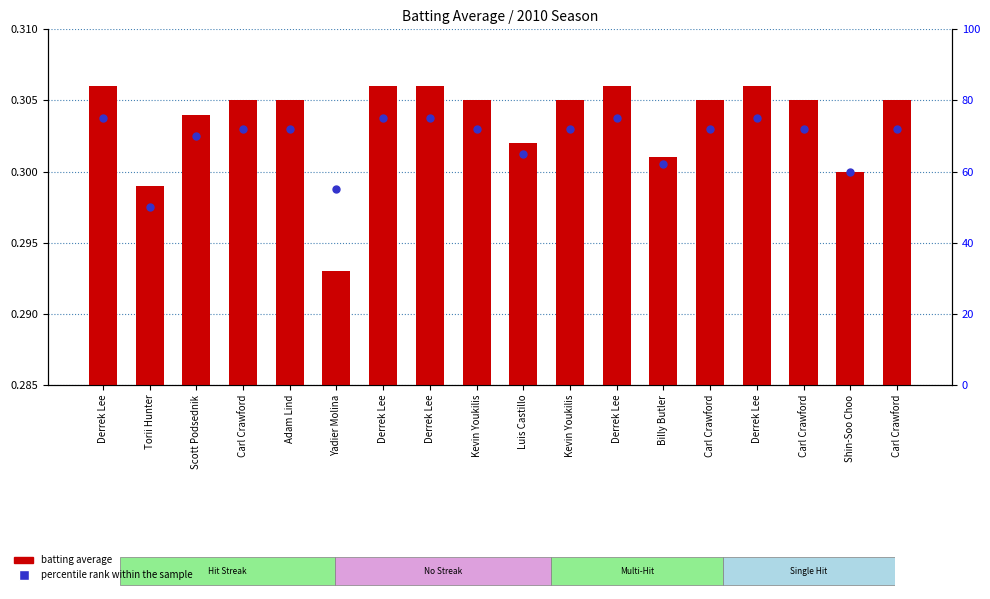

What are all the series names shown in the legend?

batting average, percentile rank within the sample